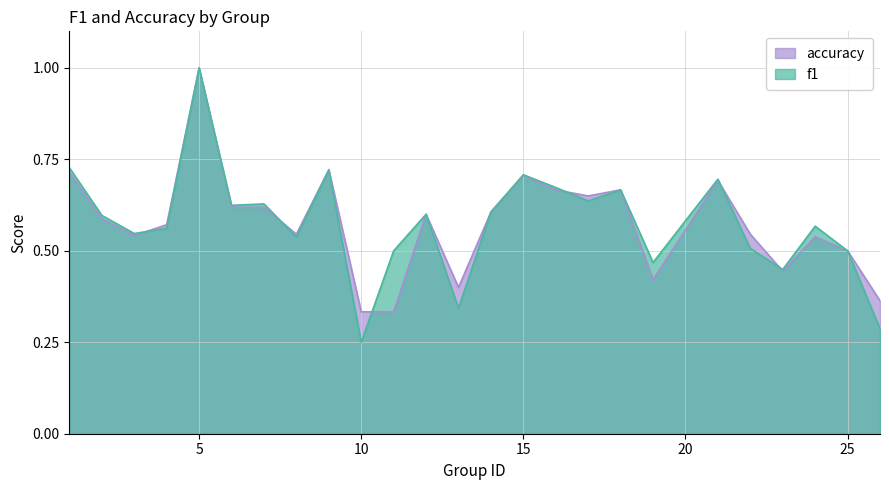

What is the minimum value for f1?

0.2